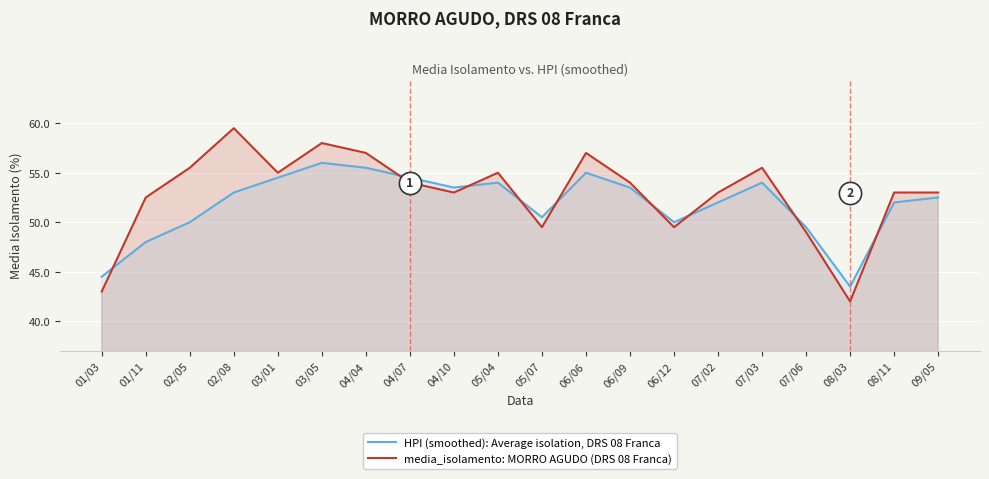

Where is media_isolamento: MORRO AGUDO (DRS 08 Franca) nearest to the value 50?

05/07